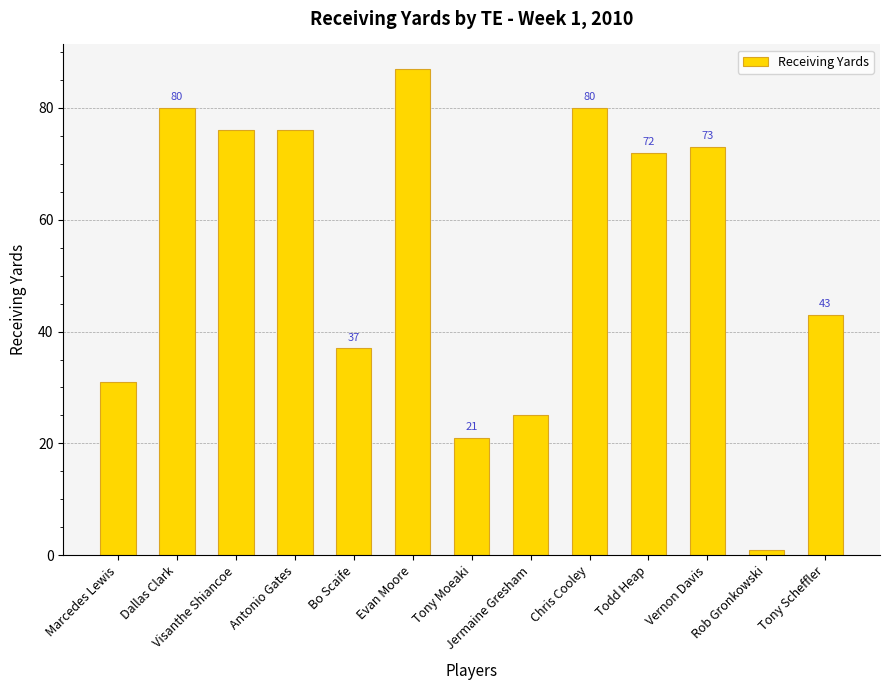

The chart shows a value of 80 at Chris Cooley. True or false?

True